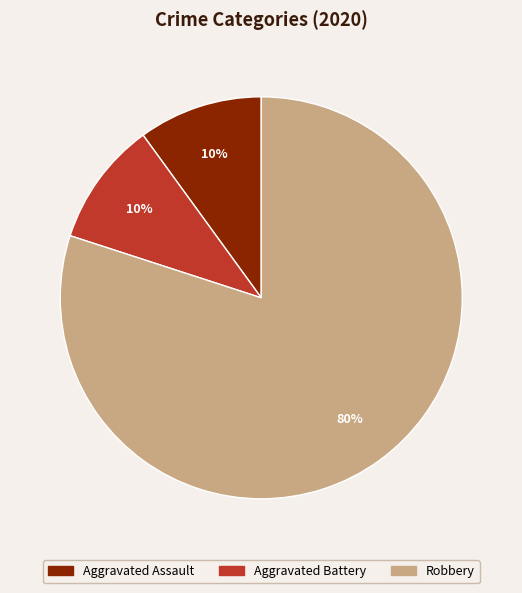

Is there any slice that represents more than half of the pie?

Yes